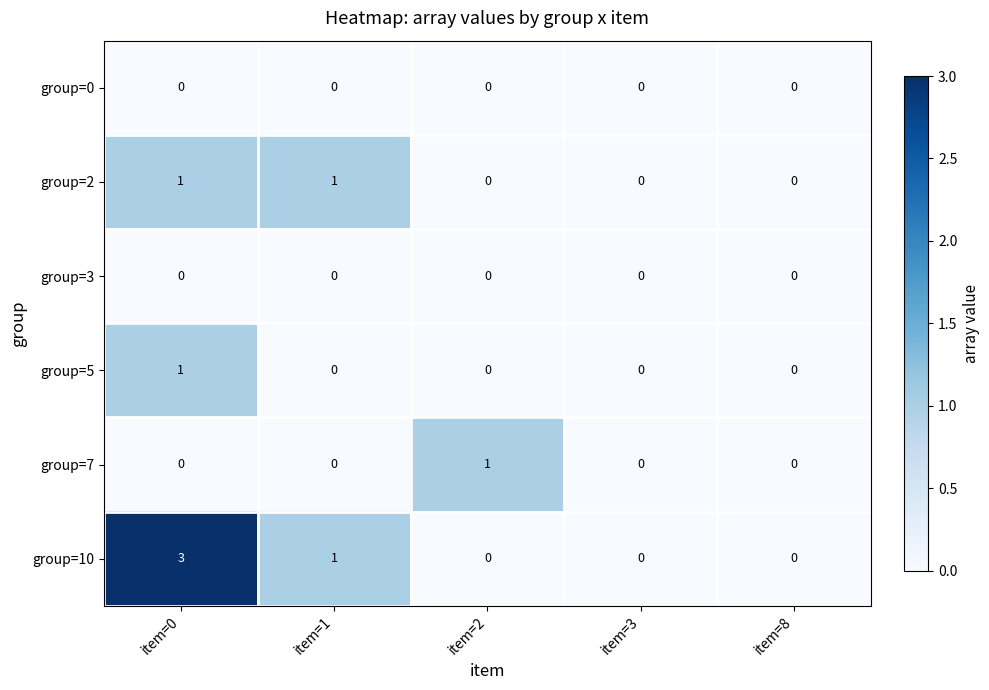

The group=5 series shows 0 at item=0. True or false?

False